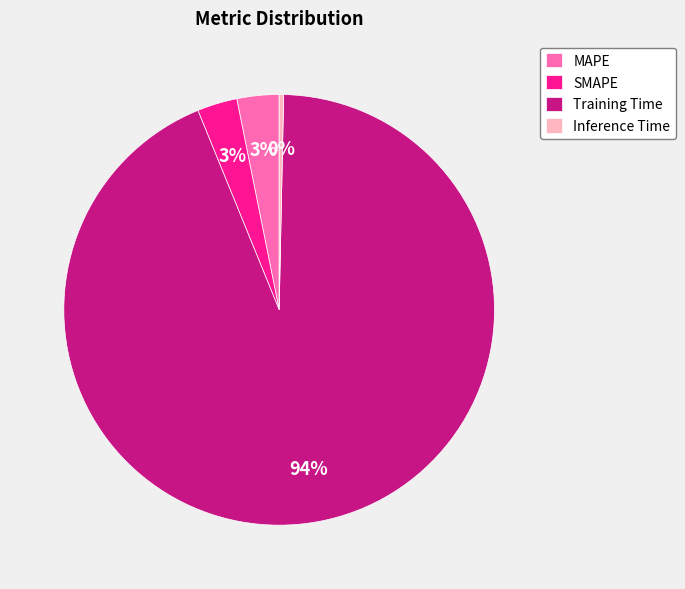

Which slice is the smallest?

Inference Time